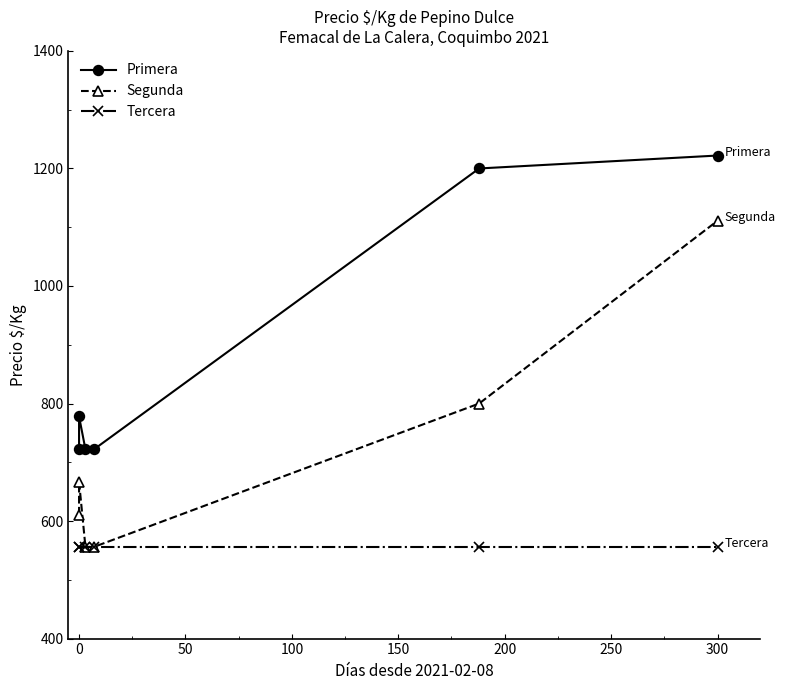

At 150, list the series in order from largest to smallest.

Primera, Segunda, Tercera